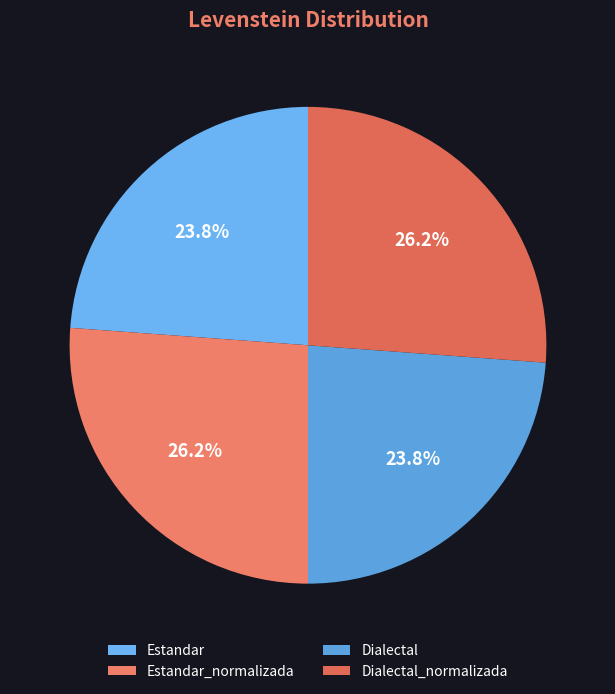

To the nearest percent, what is the average slice percentage?

25%